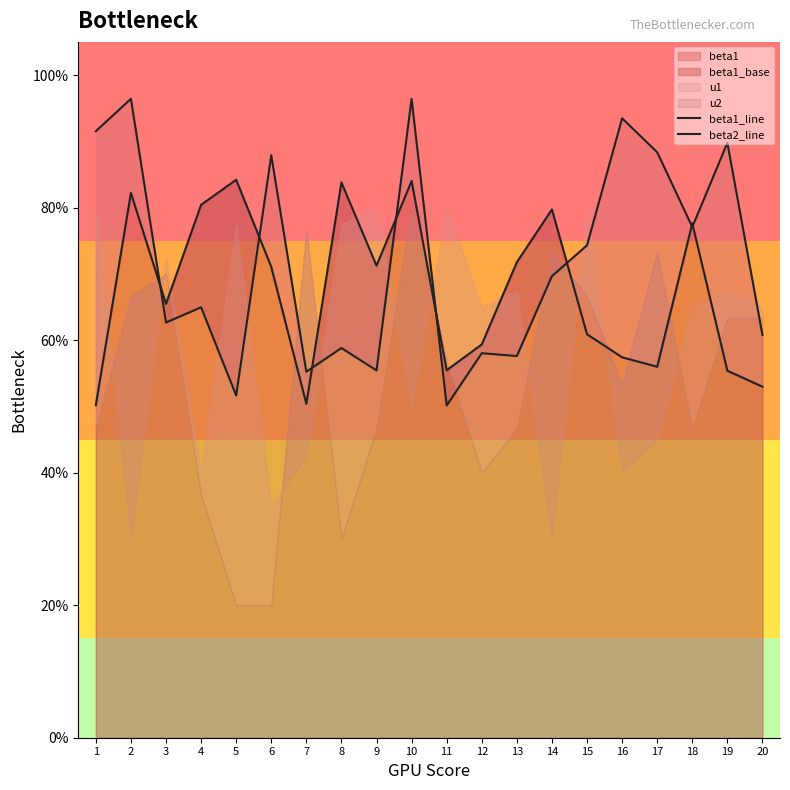

How many interior local valleys does the beta2_line series have?

7